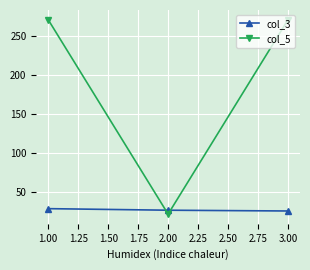

Where does the col_3 series first go above 26?

1.00